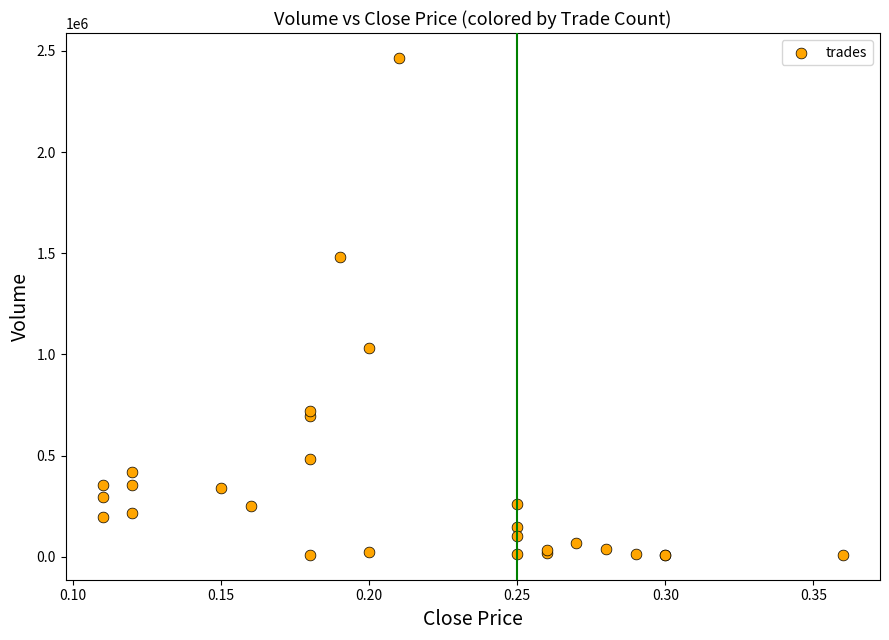

What Y value in the scatter plot is closest to 1237500?

1030000